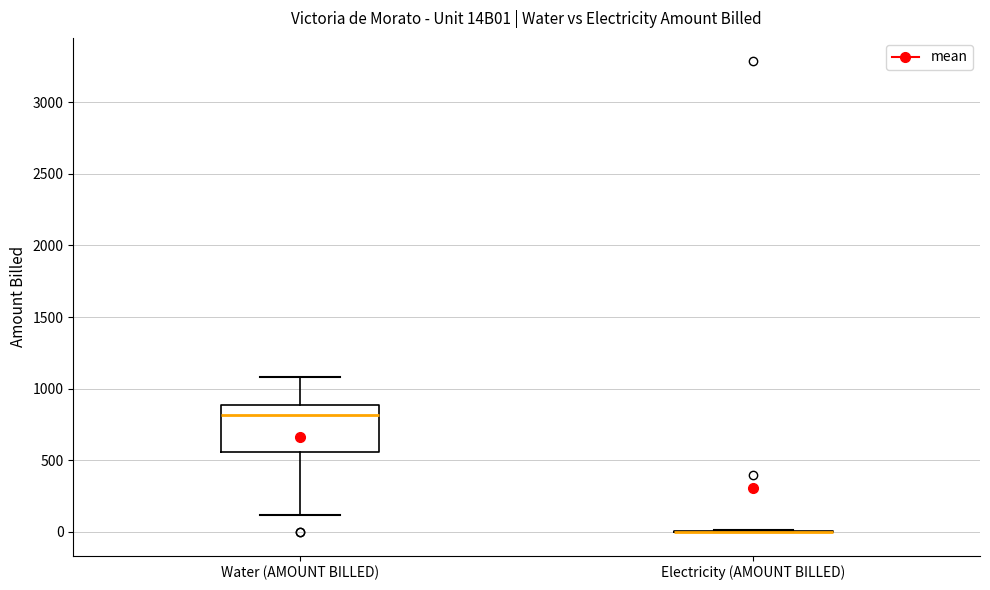

Where does the lower whisker of the box for Water (AMOUNT BILLED) end on the y-axis? The values are not printed on the chart, so give them approximately, as read against the axis.

100